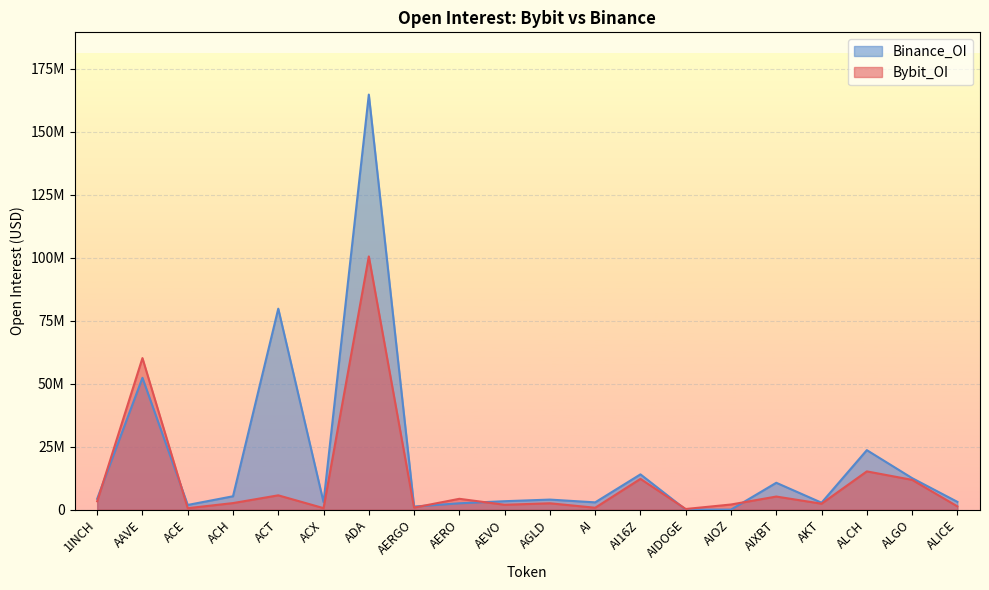

Is the value of Bybit_OI at ACX greater than the value of Binance_OI at ACH?

No